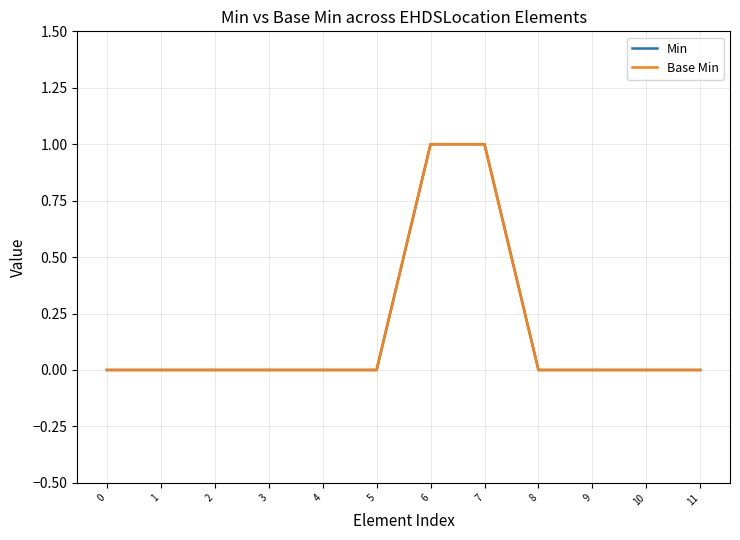

Is the value of Min at 2 greater than the value of Base Min at 1?

No